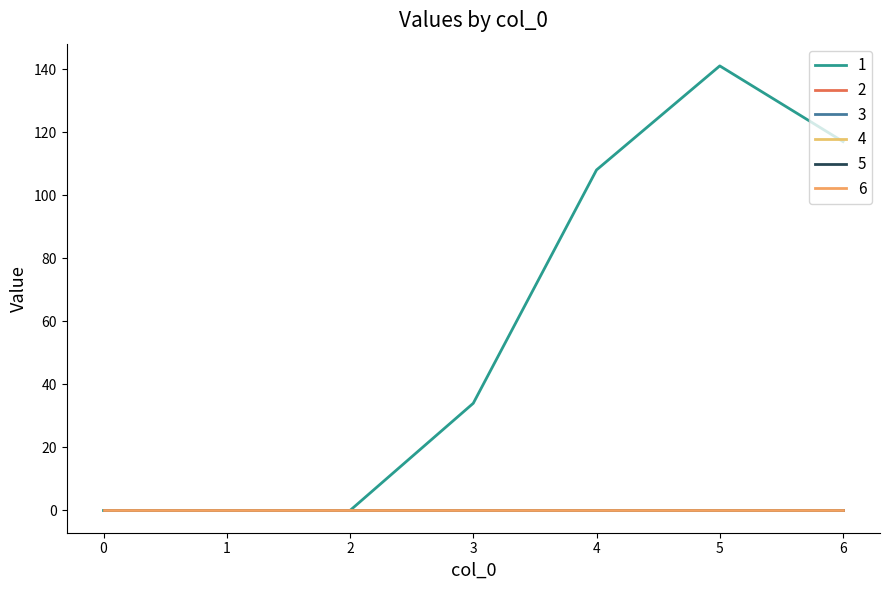

Is this an area chart (filled region under the line)?

No